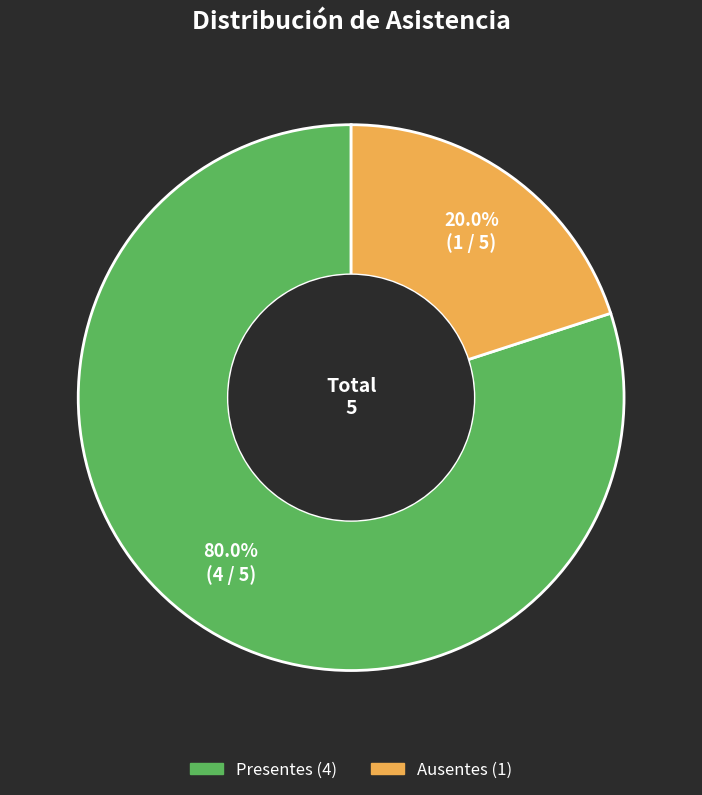

What portion of the pie excludes Ausentes?

80.0%